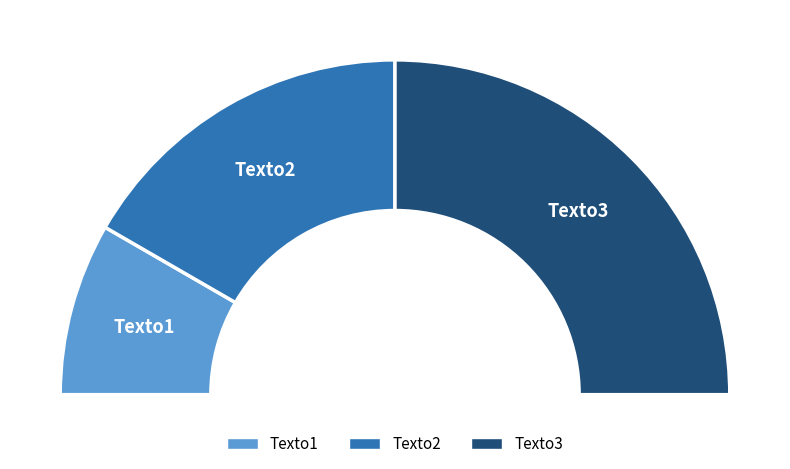

What percentage is NOT represented by Texto2?

66.7%